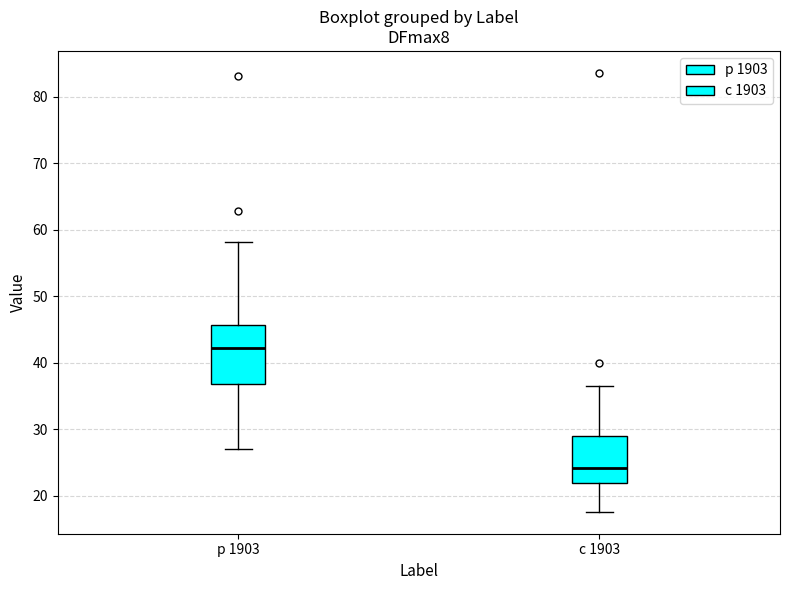

Comparing the boxes themselves (not the whiskers), which one is the tallest?

р 1903